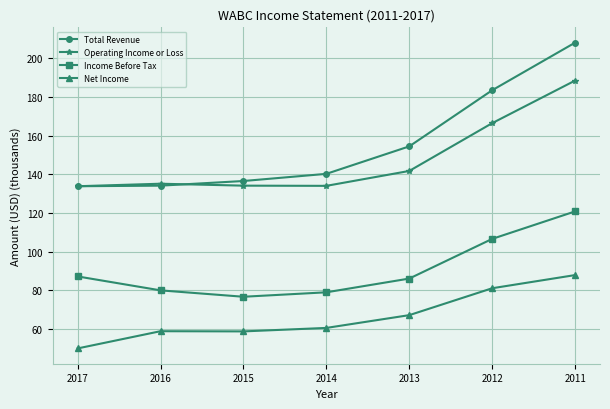

Which series changed the most between 2017 and 2012?

Total Revenue